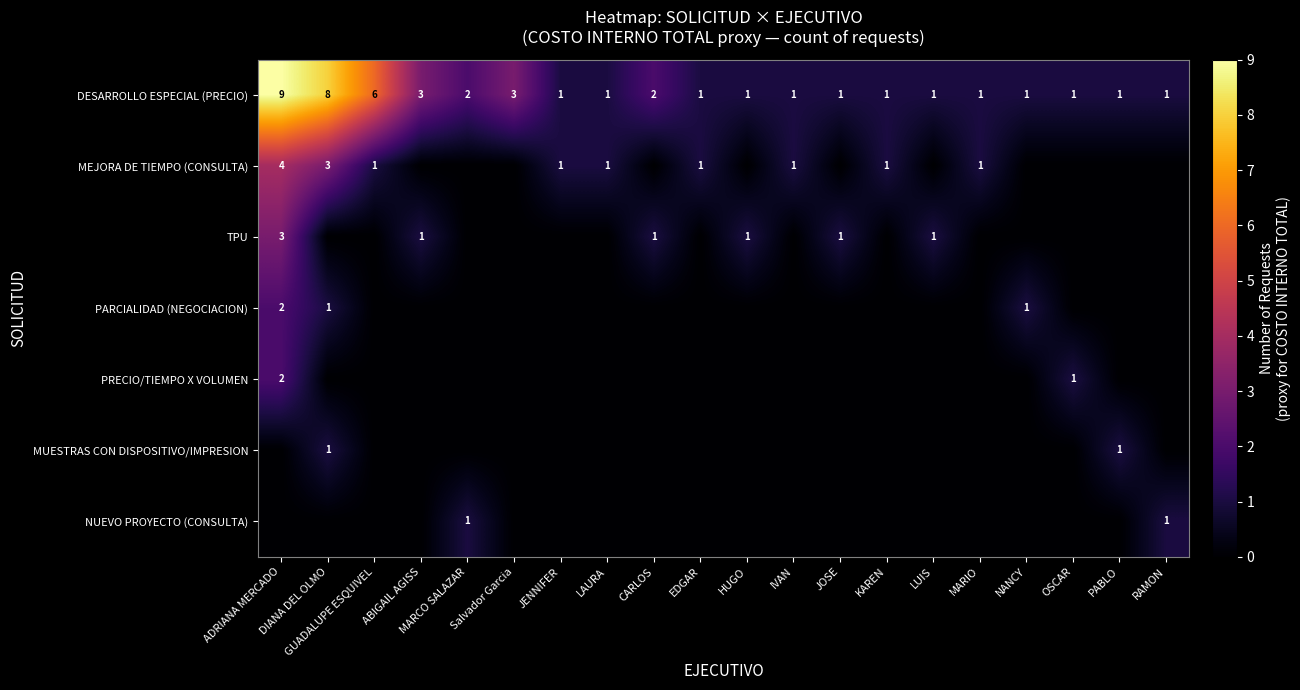

Which has a higher value, Salvador Garcia or ABIGAIL AGISS?

Salvador Garcia